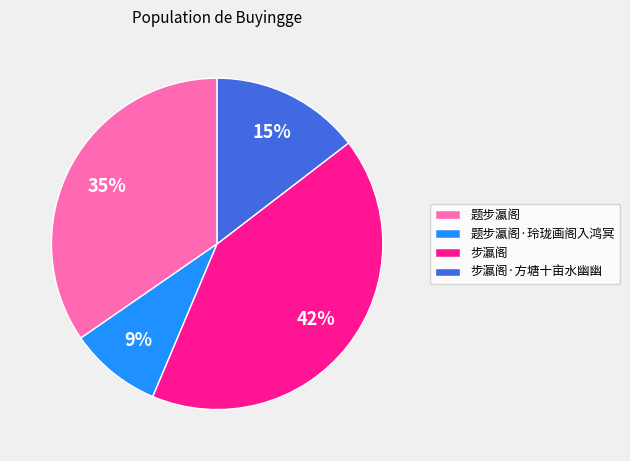

Combined, do 步瀛阁·方塘十亩水幽幽 and 步瀛阁 account for over 50%?

Yes